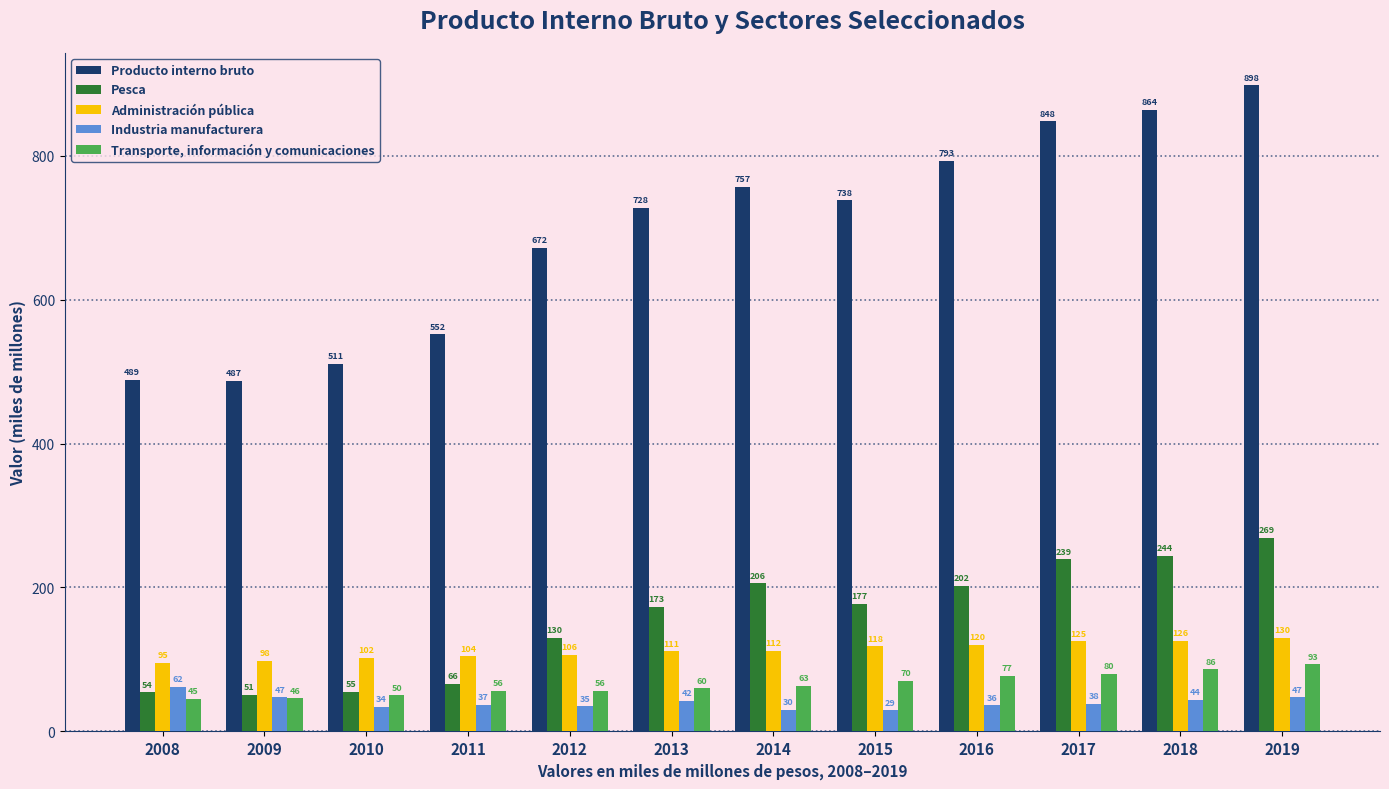

Reading left to right, transcribe all the data shown in this chart.

Producto interno bruto: 2008=489	2009=487	2010=511	2011=552	2012=672	2013=728	2014=757	2015=738	2016=793	2017=848	2018=864	2019=898
Pesca: 2008=54	2009=51	2010=55	2011=66	2012=130	2013=173	2014=206	2015=177	2016=202	2017=239	2018=244	2019=269
Administración pública: 2008=95	2009=98	2010=102	2011=104	2012=106	2013=111	2014=112	2015=118	2016=120	2017=125	2018=126	2019=130
Industria manufacturera: 2008=62	2009=47	2010=34	2011=37	2012=35	2013=42	2014=30	2015=29	2016=36	2017=38	2018=44	2019=47
Transporte, información y comunicaciones: 2008=45	2009=46	2010=50	2011=56	2012=56	2013=60	2014=63	2015=70	2016=77	2017=80	2018=86	2019=93